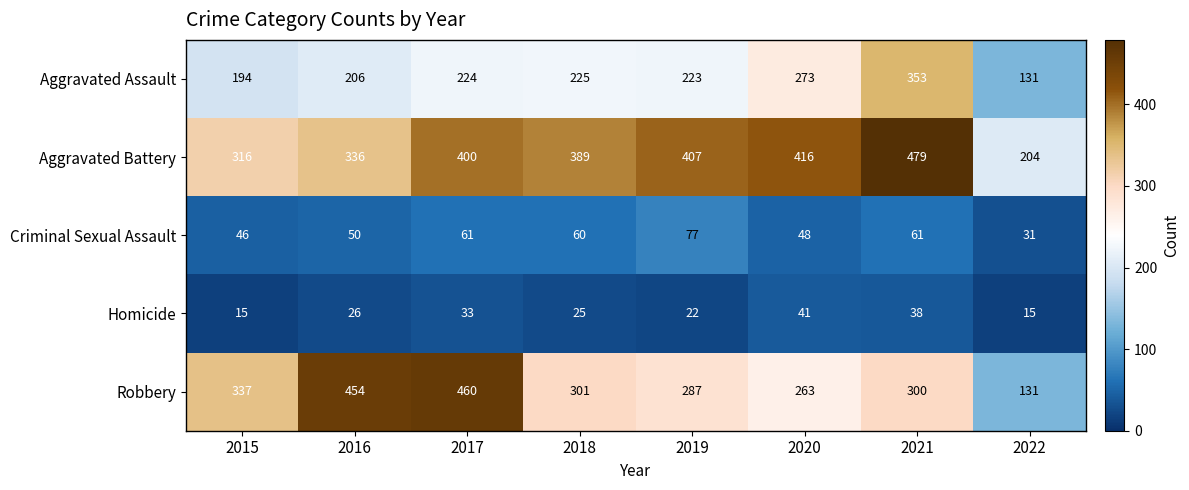

What is the difference between the highest and lowest values at 2022?

189